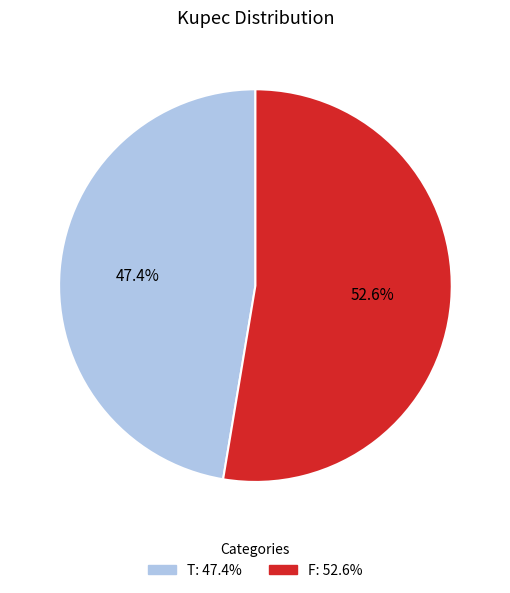

Does F represent more than half of the total?

Yes